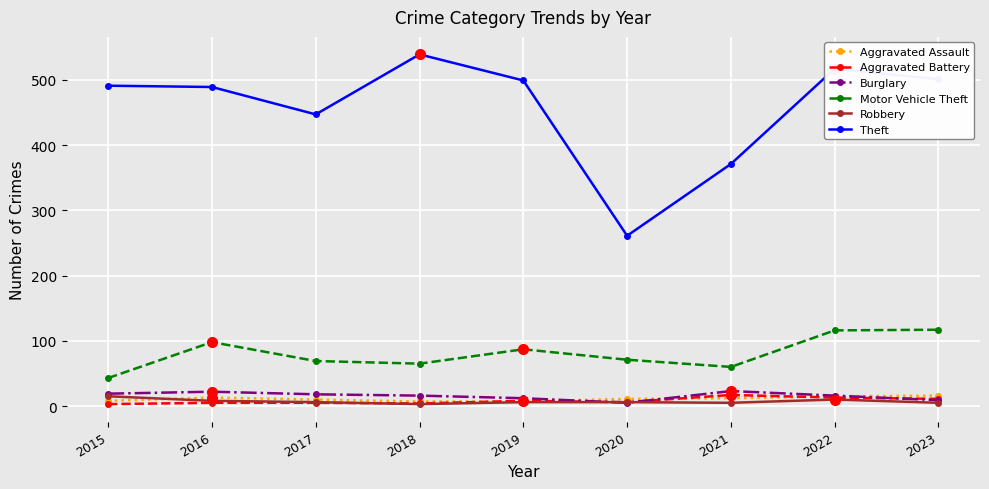

True or false: Motor Vehicle Theft has a value of 65 at 2018.

True